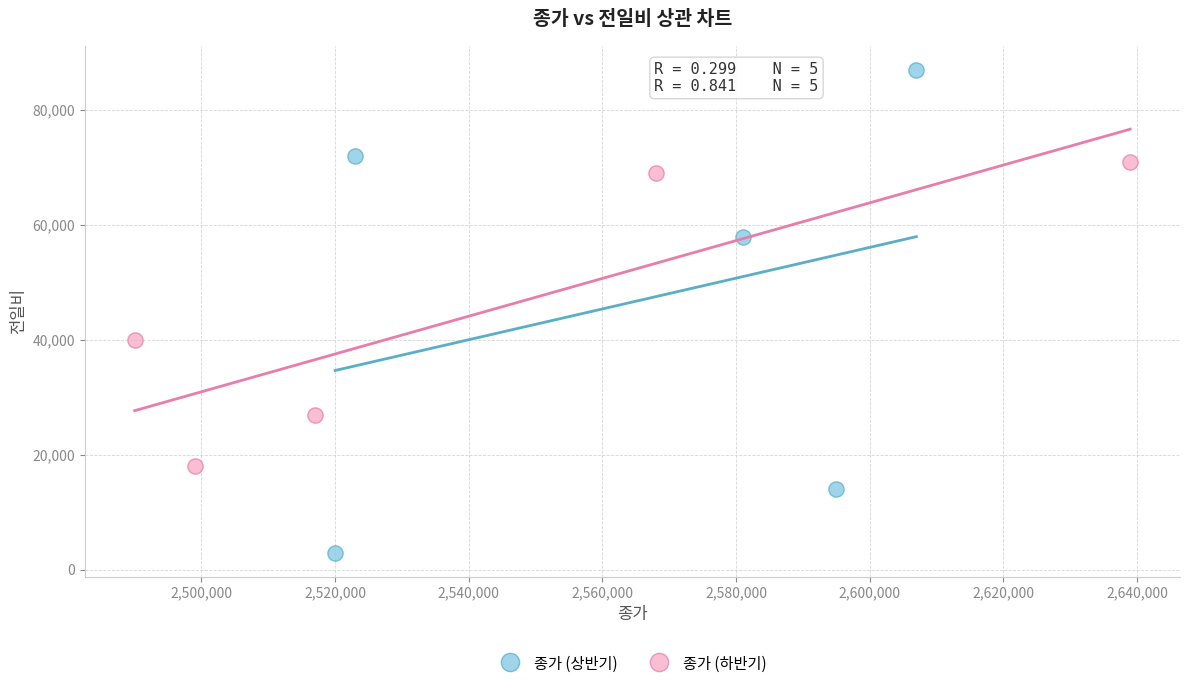

Which series contains the lowest Y value?

종가 (상반기)